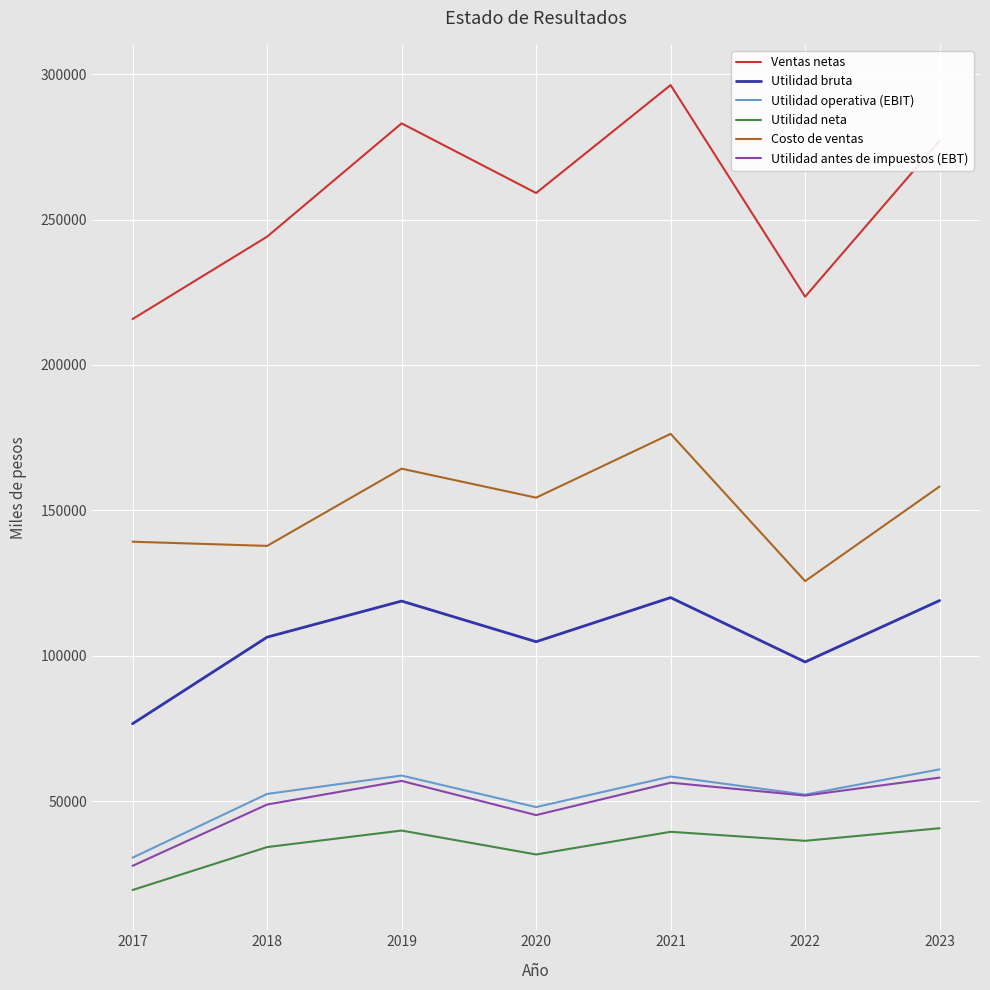

What is the sum of the Costo de ventas values at 2019 and 2022?

289962